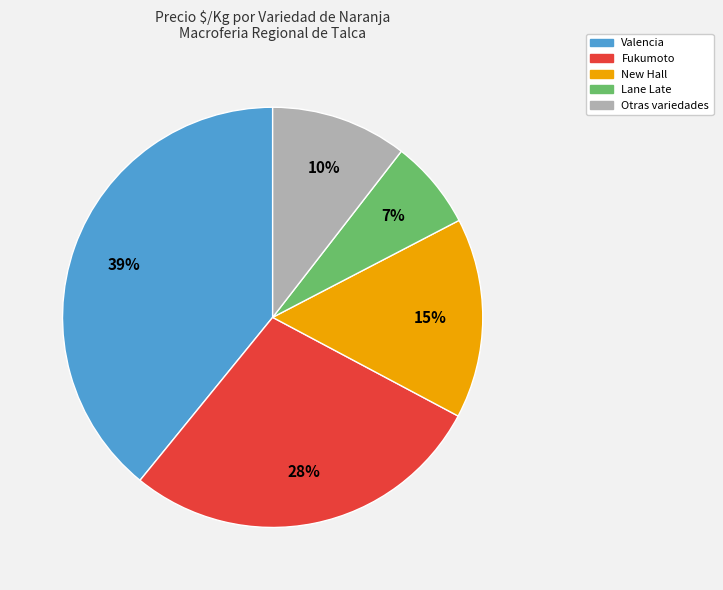

Rank the categories by value from lowest to highest.

Lane Late, Otras variedades, New Hall, Fukumoto, Valencia